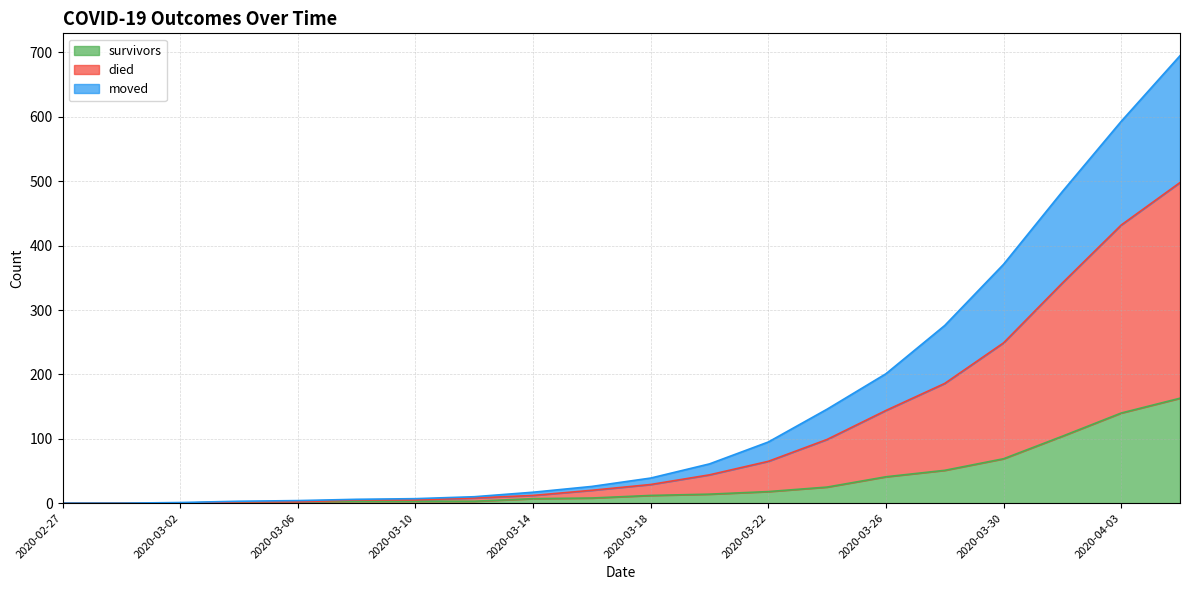

What is the maximum value for survivors?

163